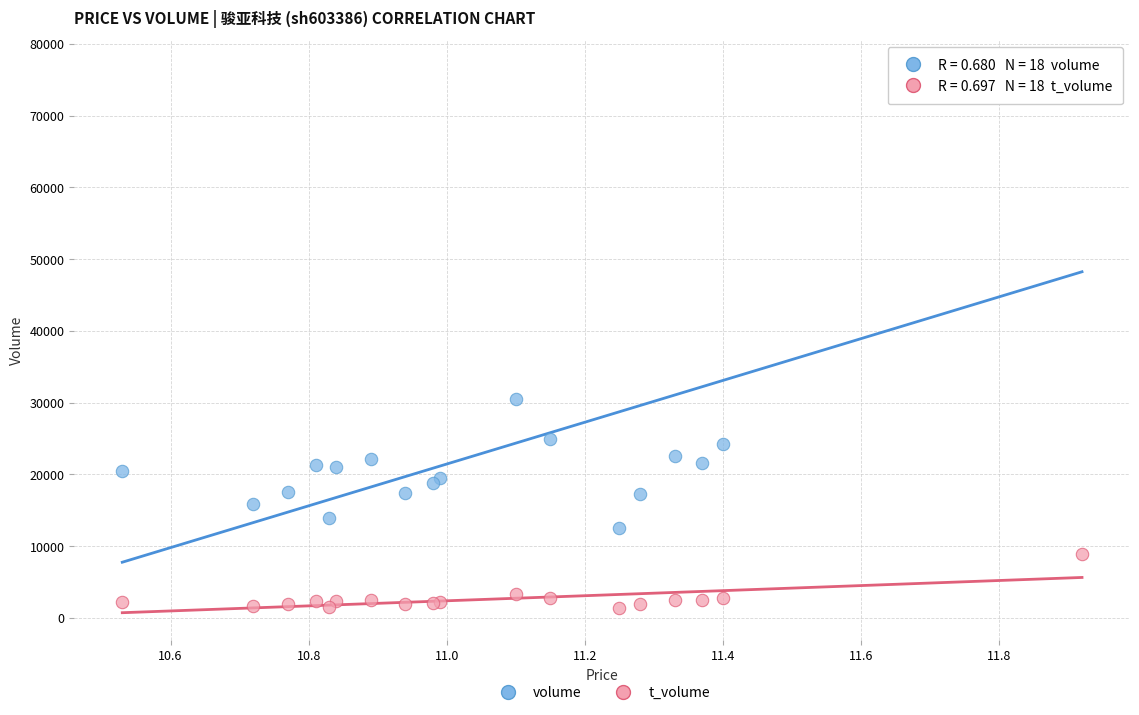

In the volume series, what Y value is closest to 44618?

30467